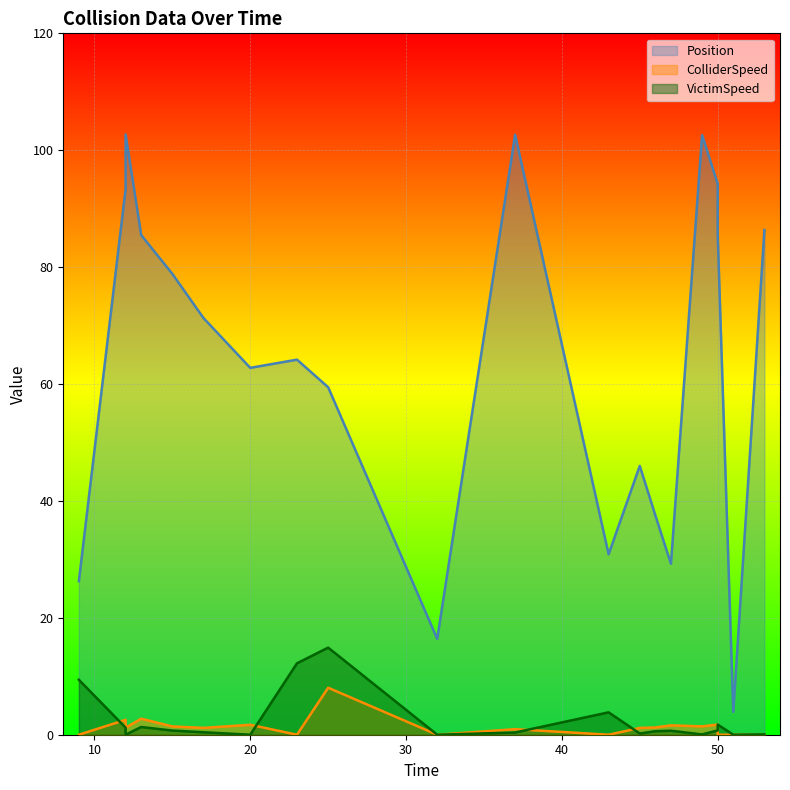

What is the label of the 20th point from the left?

53.0